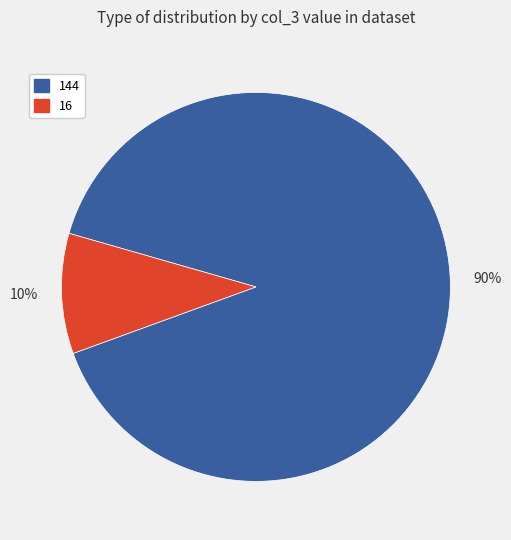

How many segments does this pie chart have?

2